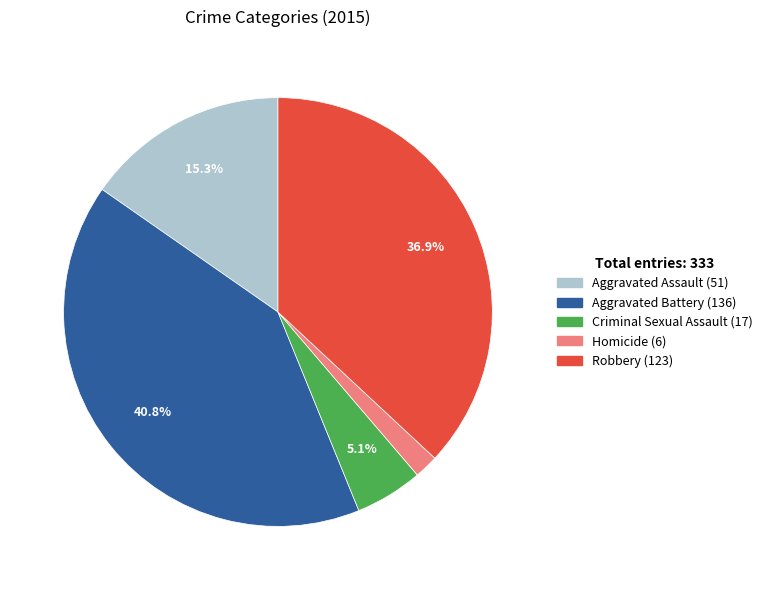

What is the total percentage of Aggravated Assault and Criminal Sexual Assault?

20.4%